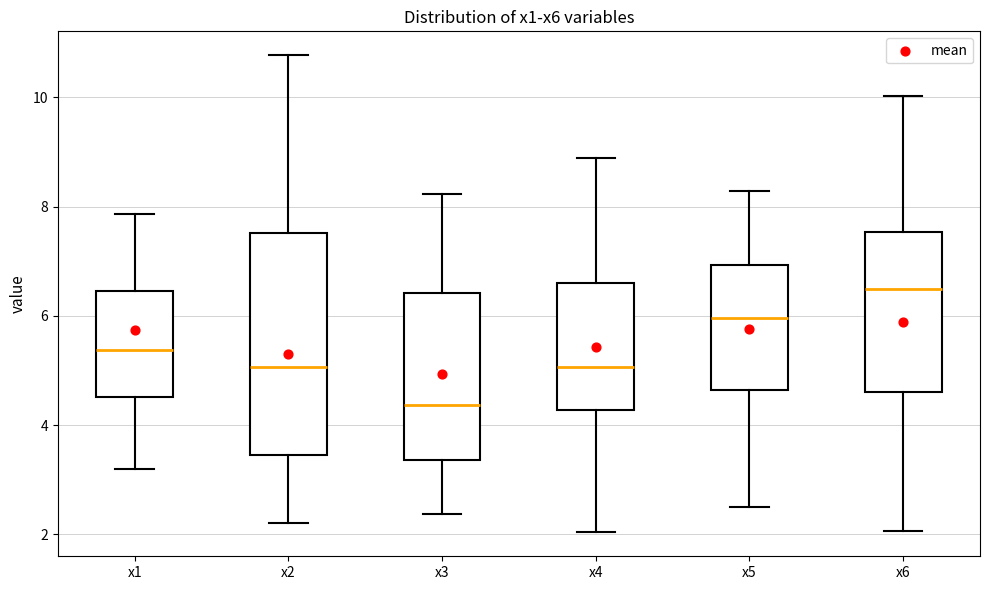

Reading left to right, transcribe this box plot: for each box, give where its median line is, the range the box spans, and where its two whiskers end, as read against the y-axis. The values are not printed on the chart, so give them approximately, as read against the axis.

x1: median 5.4, box 4.6 to 6.4, whiskers 3.2 to 7.8
x2: median 5.0, box 3.4 to 7.6, whiskers 2.2 to 10.8
x3: median 4.4, box 3.4 to 6.4, whiskers 2.4 to 8.2
x4: median 5.0, box 4.2 to 6.6, whiskers 2.0 to 8.8
x5: median 6.0, box 4.6 to 7.0, whiskers 2.6 to 8.2
x6: median 6.4, box 4.6 to 7.6, whiskers 2.0 to 10.0